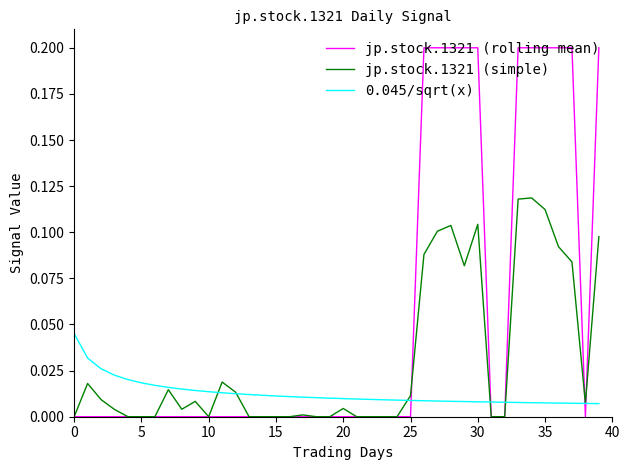

What are all the series names shown in the legend?

jp.stock.1321 (rolling mean), jp.stock.1321 (simple), 0.045/sqrt(x)